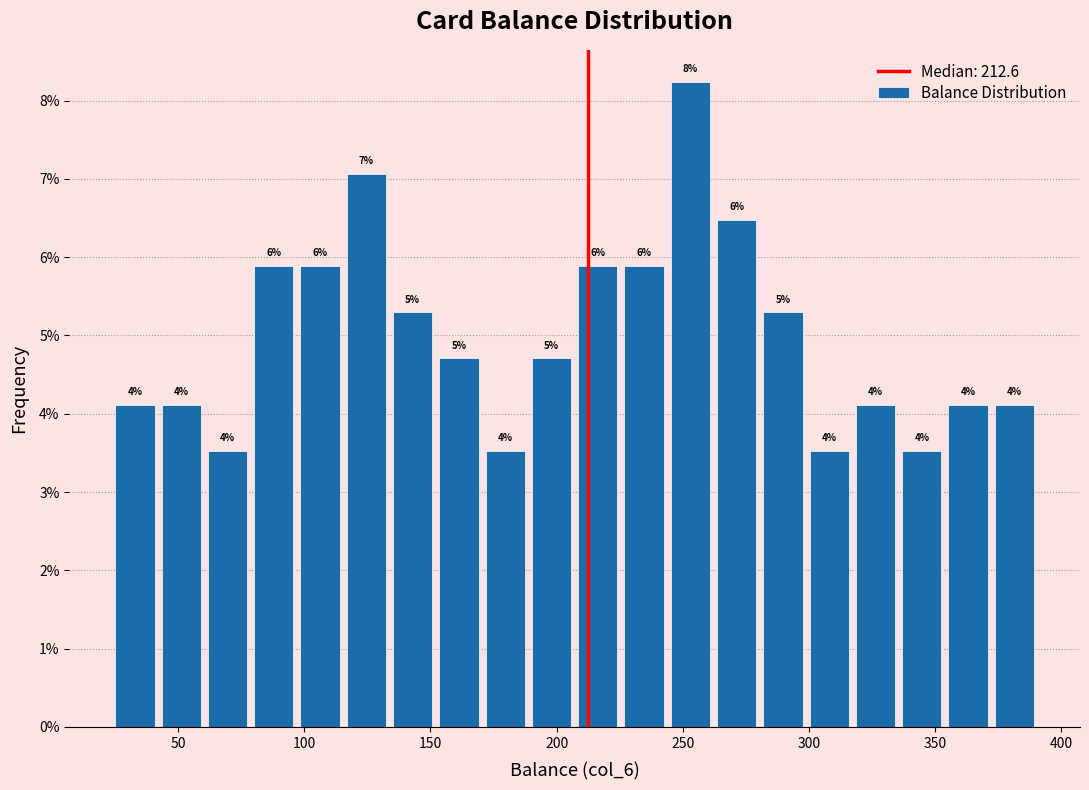

Read against the x-axis, roughly where is the centre of the tallest bar?

255